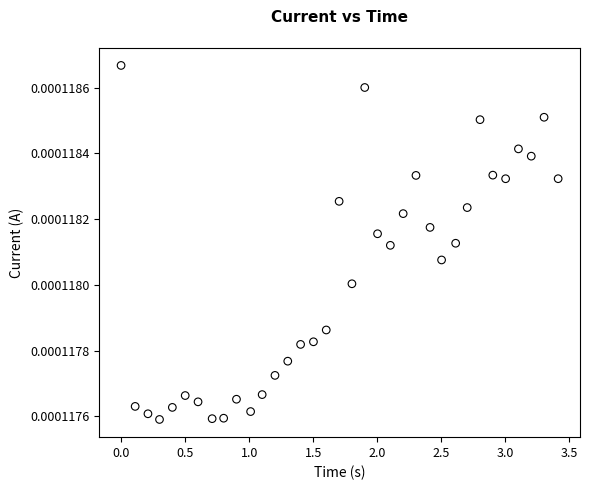

What is the range of X values (max minus min)?

3.4